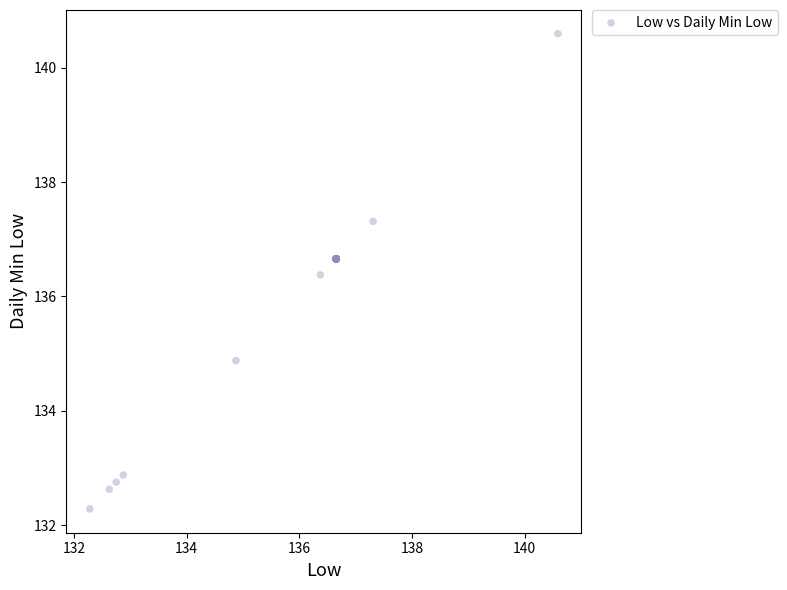

What Y value in the scatter plot is closest to 136?

136.4